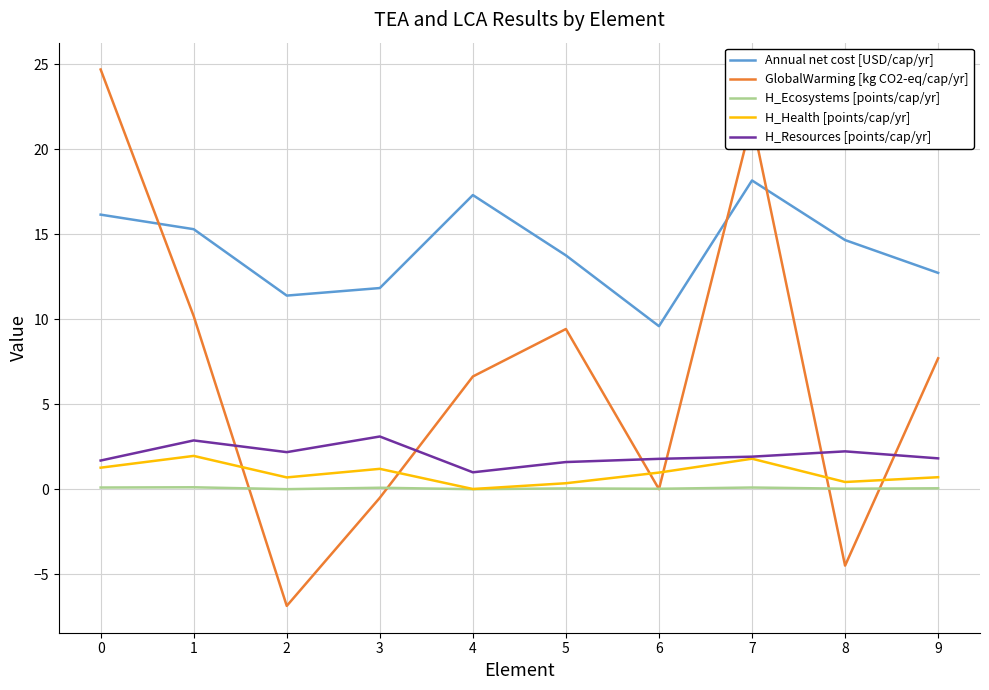

True or false: GlobalWarming [kg CO2-eq/cap/yr] has a value of 1.5 at 4.

False